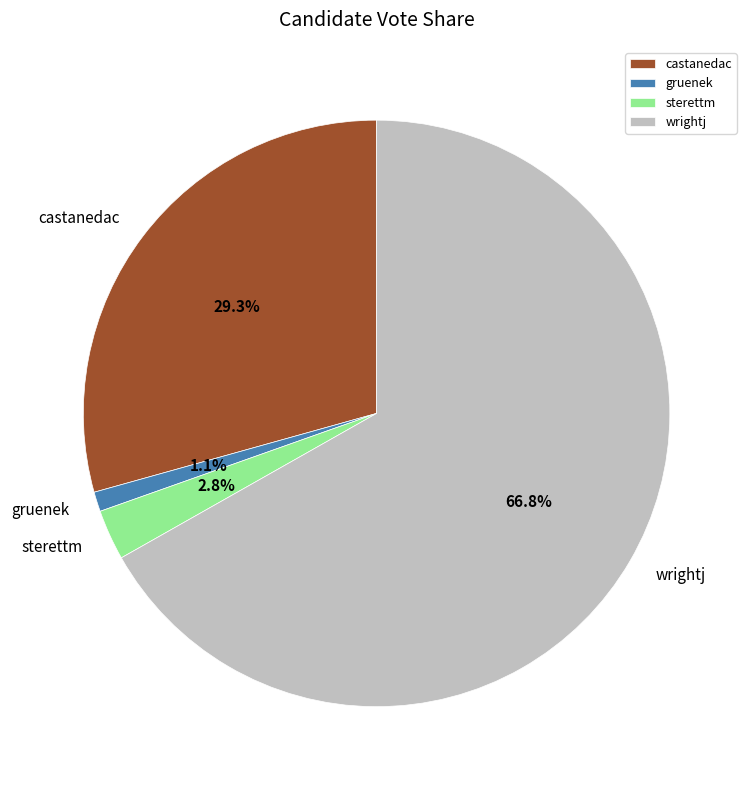

What is the largest slice in the pie chart?

wrightj